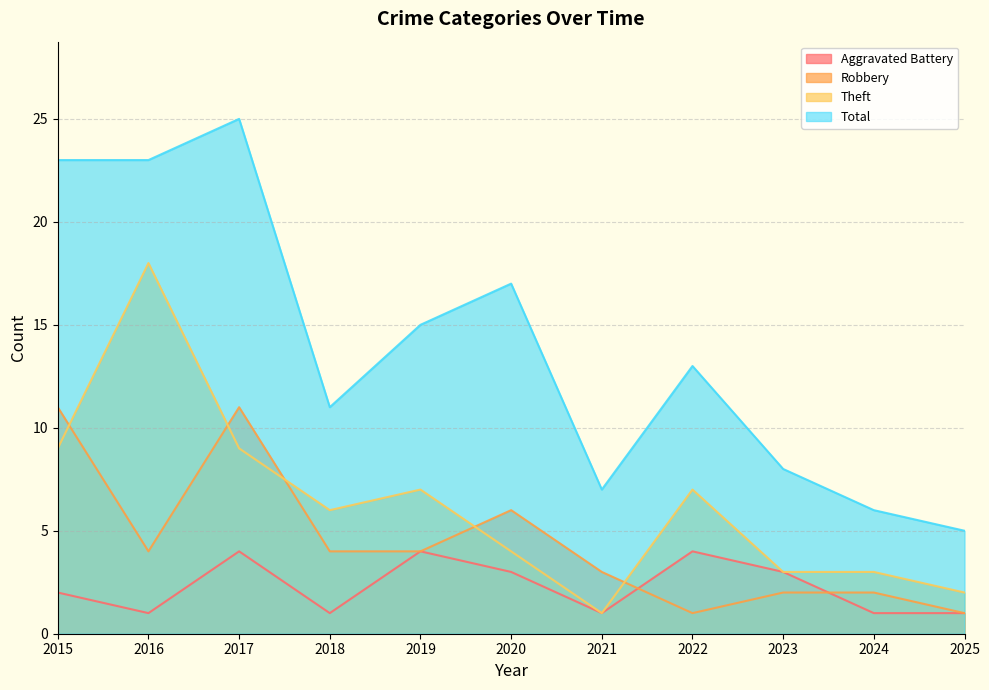

True or false: Aggravated Battery has more than 0 interior local peaks.

True